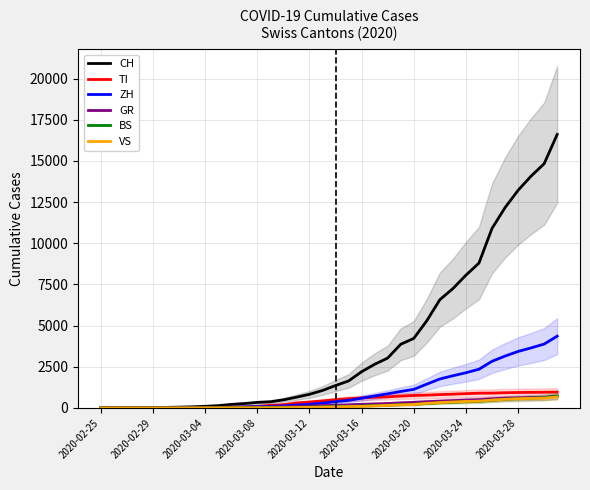

How many data points does each series have?

36